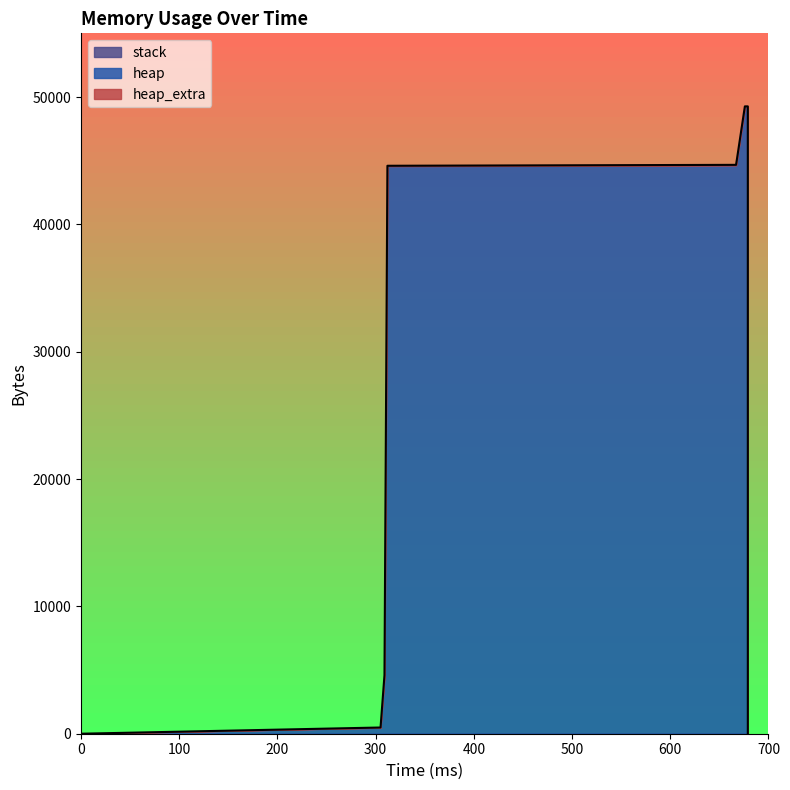

Is it true that heap equals 73518 at 668?

False